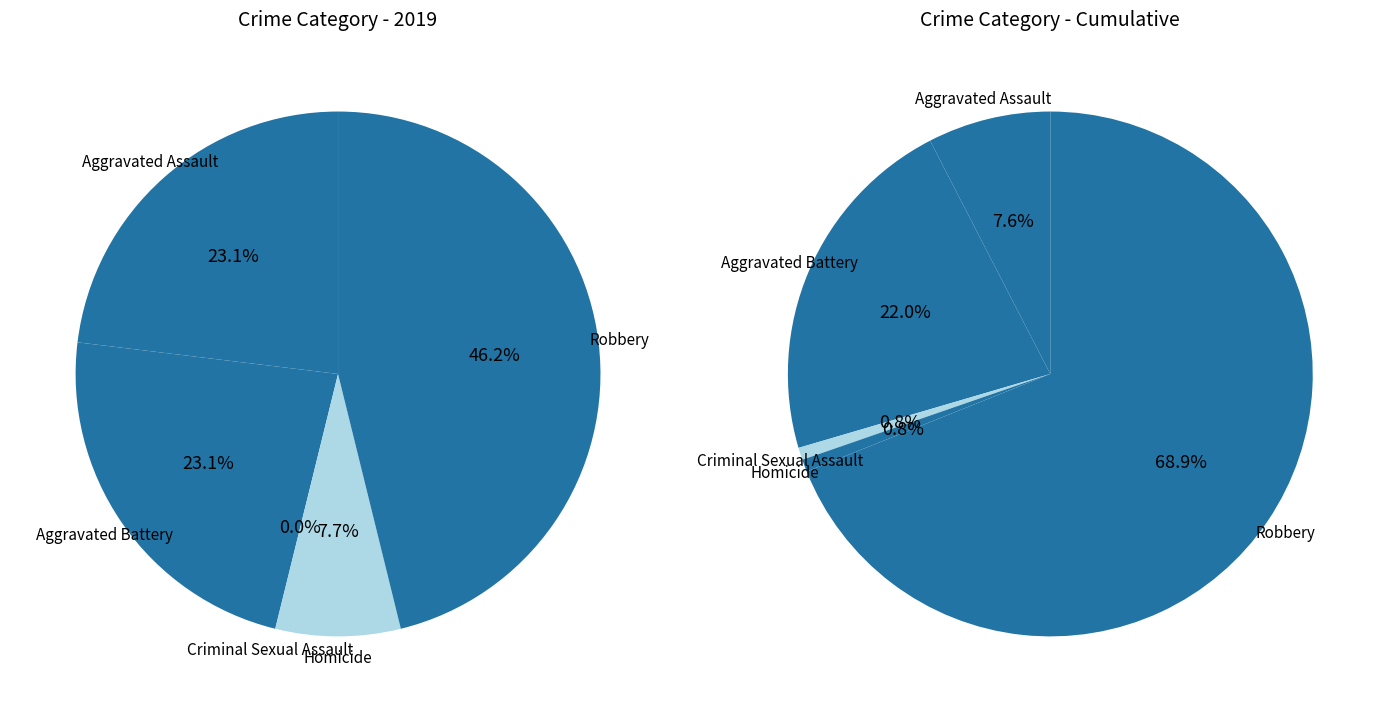

Is the sum of Aggravated Assault and Homicide greater than half?

No